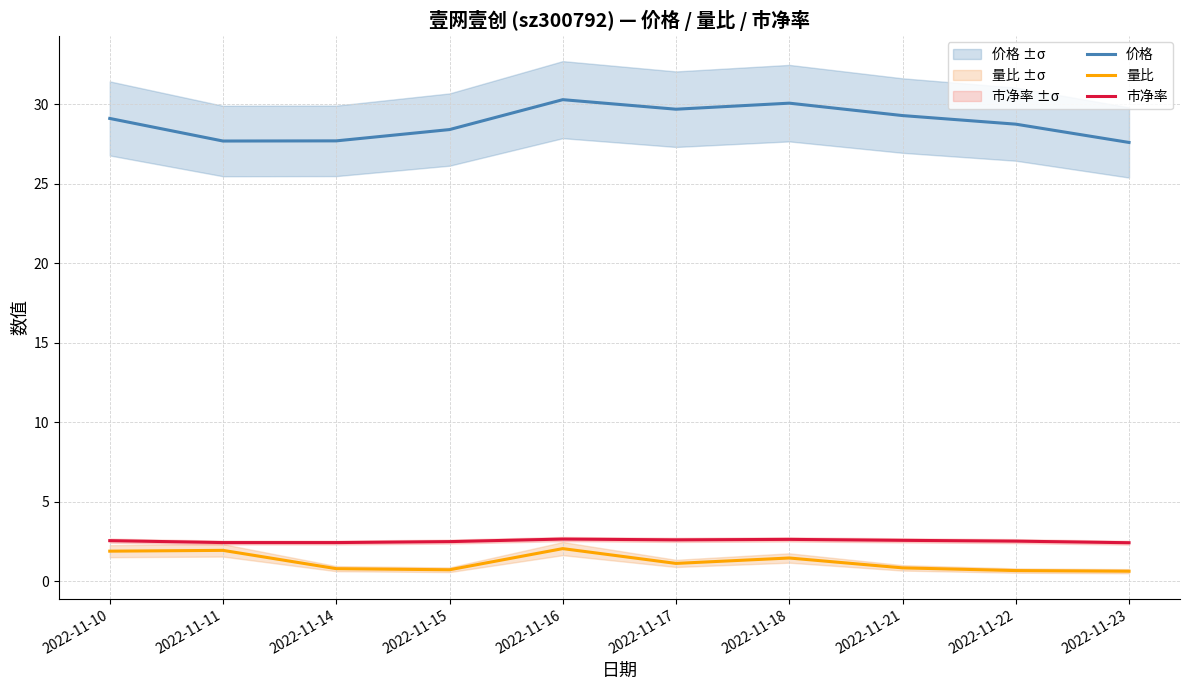

True or false: 量比 has a value of 0.7 at 2022-11-15.

True